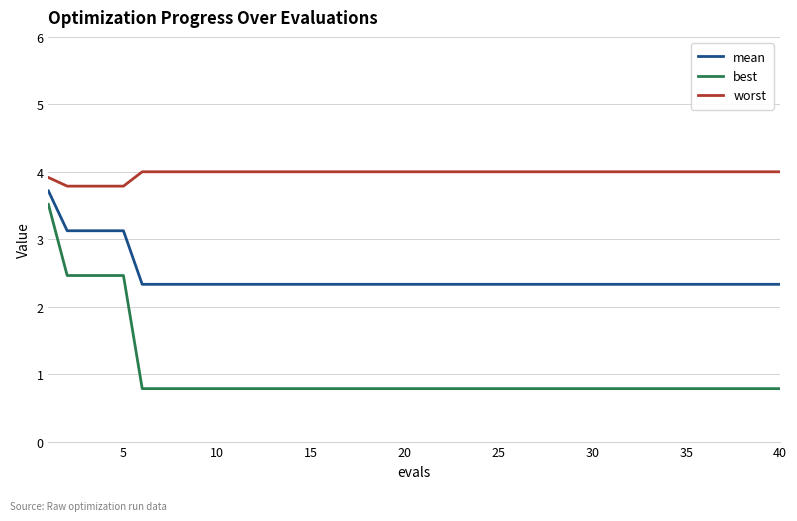

Which series has the largest total across all categories?

worst